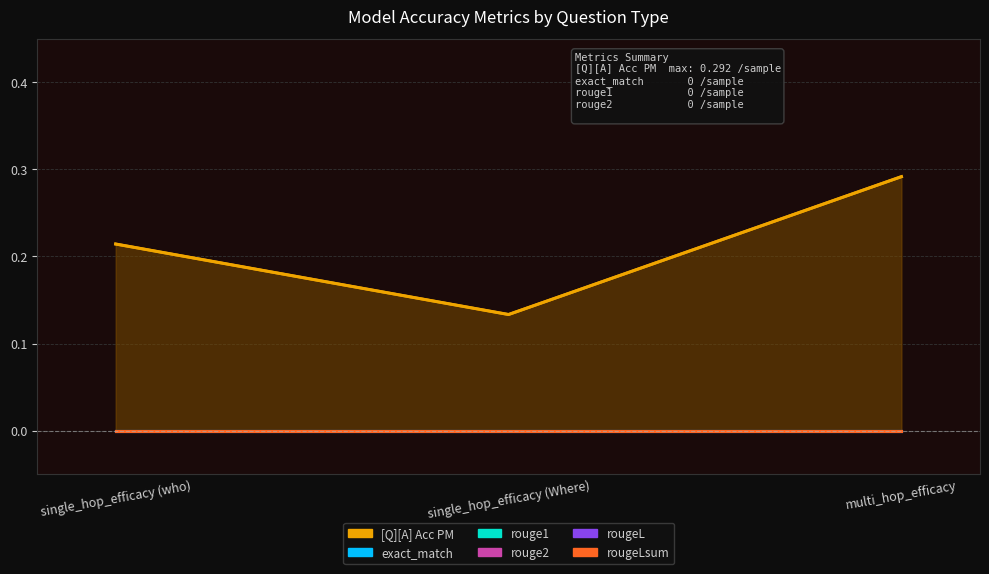

Which has a higher value, single_hop_efficacy (Where) or multi_hop_efficacy?

multi_hop_efficacy